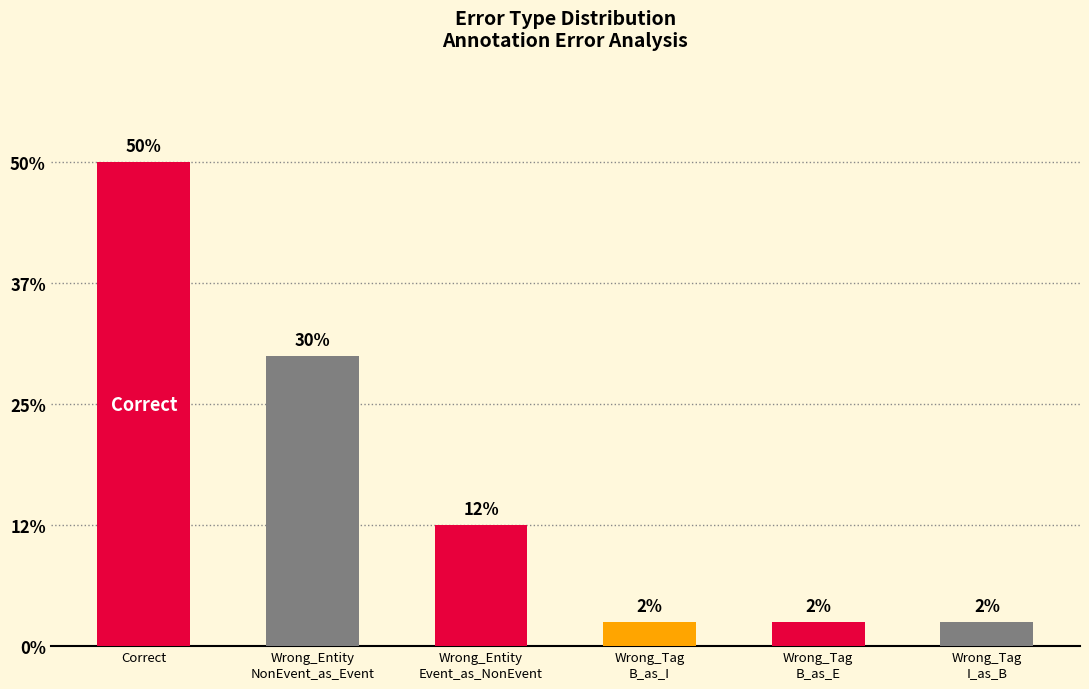

Where does the data first go above 5?

Correct